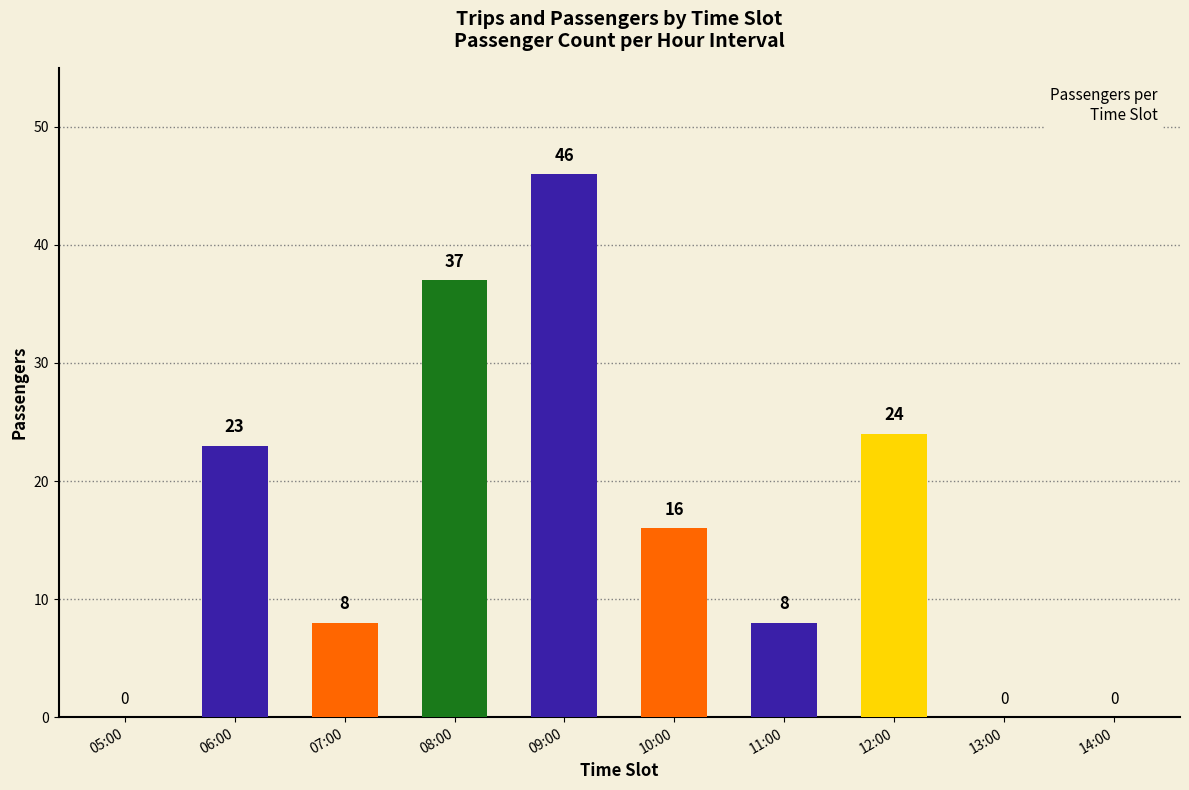

Which label corresponds to the largest value in the chart?

09:00